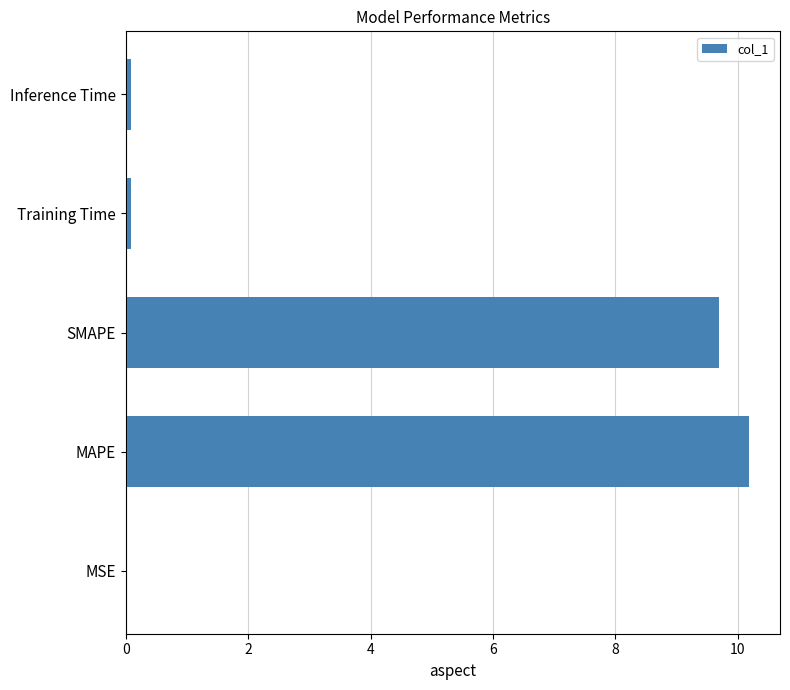

At which label is the value closest to 5?

SMAPE